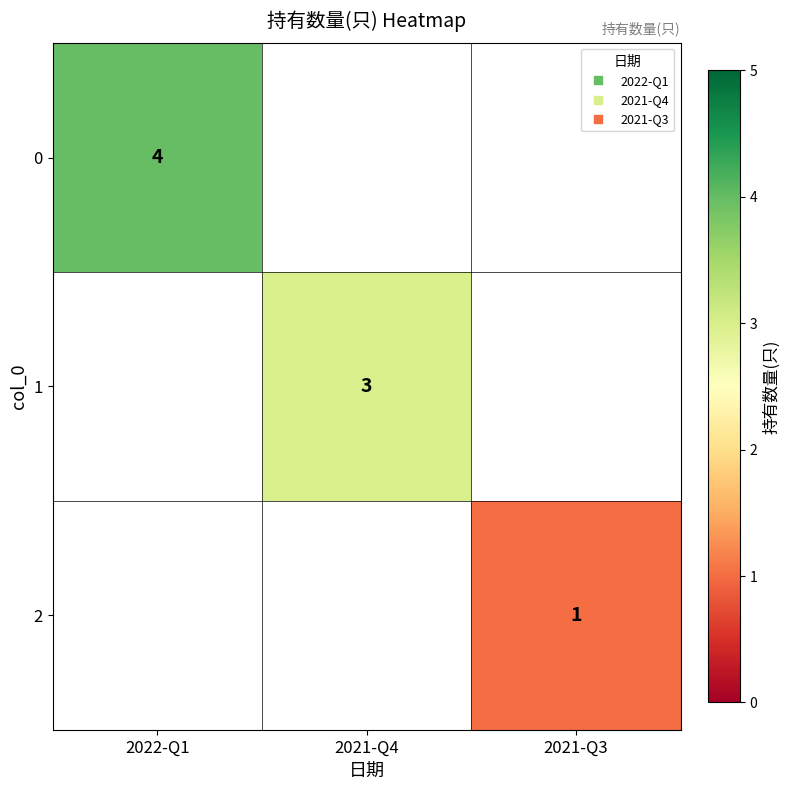

At 2022-Q1, list the series in order from smallest to largest.

0, 1, 2